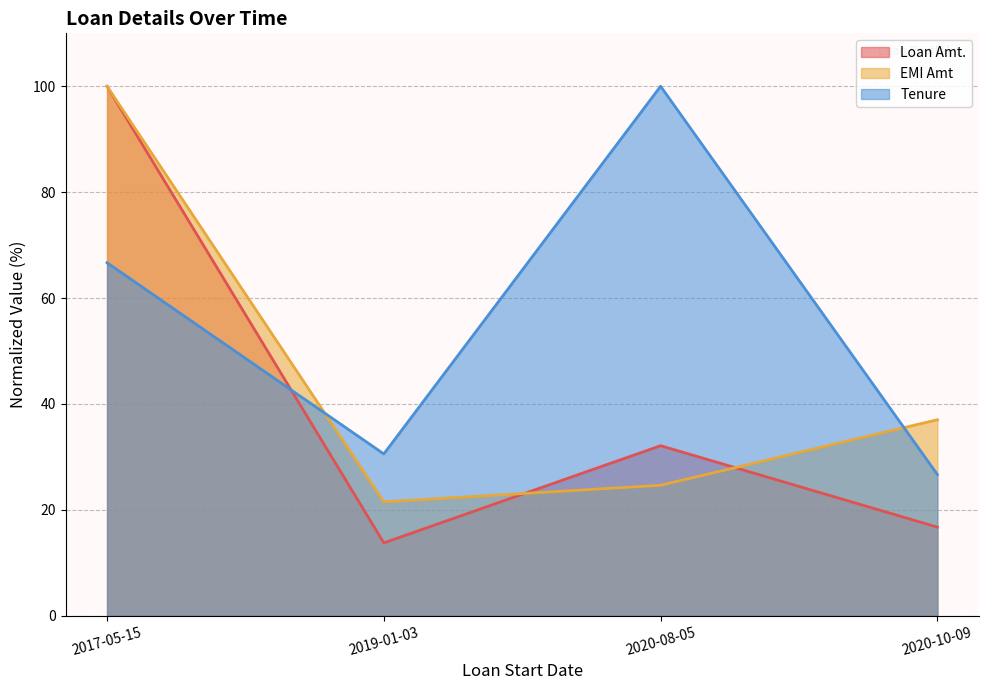

At 2020-10-09, list the series in order from largest to smallest.

EMI Amt, Tenure, Loan Amt.